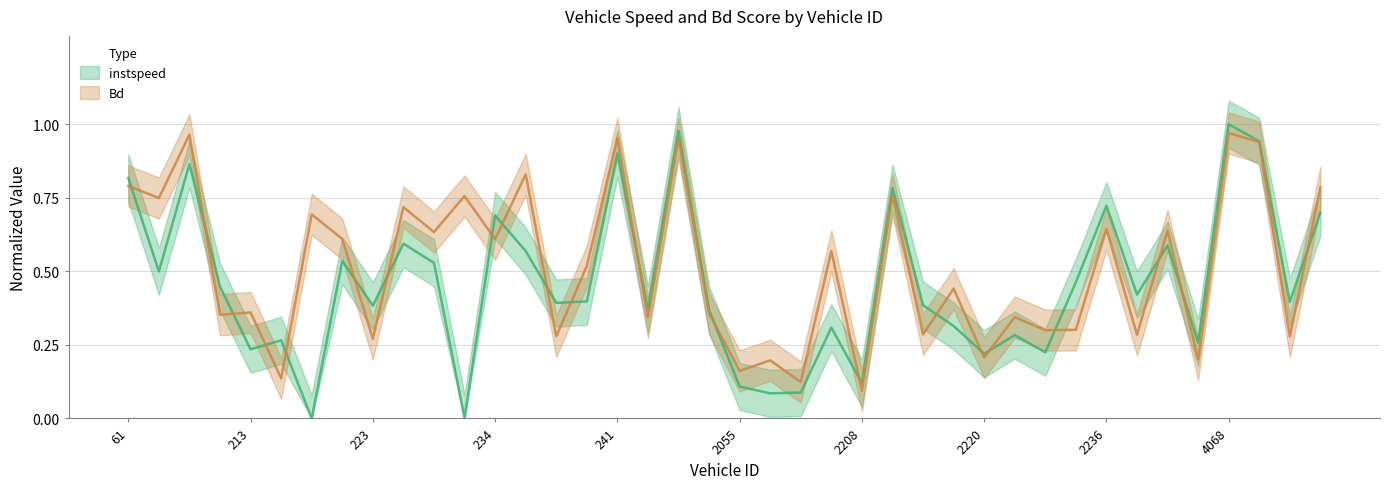

How many values in the instspeed series exceed 0?

39